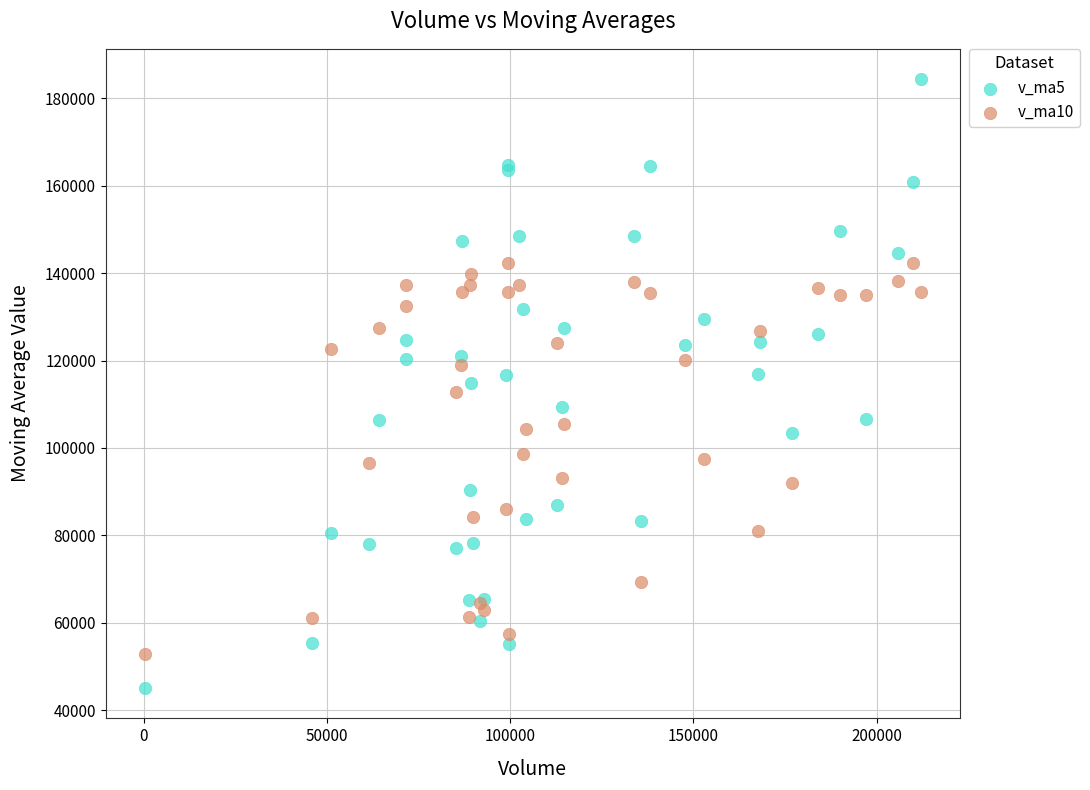

Which series contains the highest Y value?

v_ma5